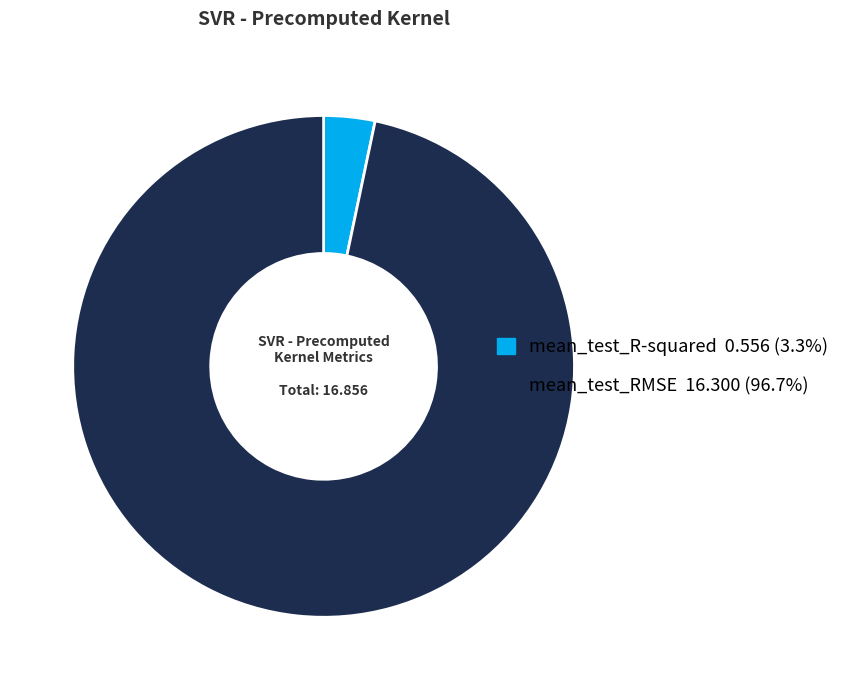

Is the sum of mean_test_RMSE and mean_test_R-squared greater than half?

Yes